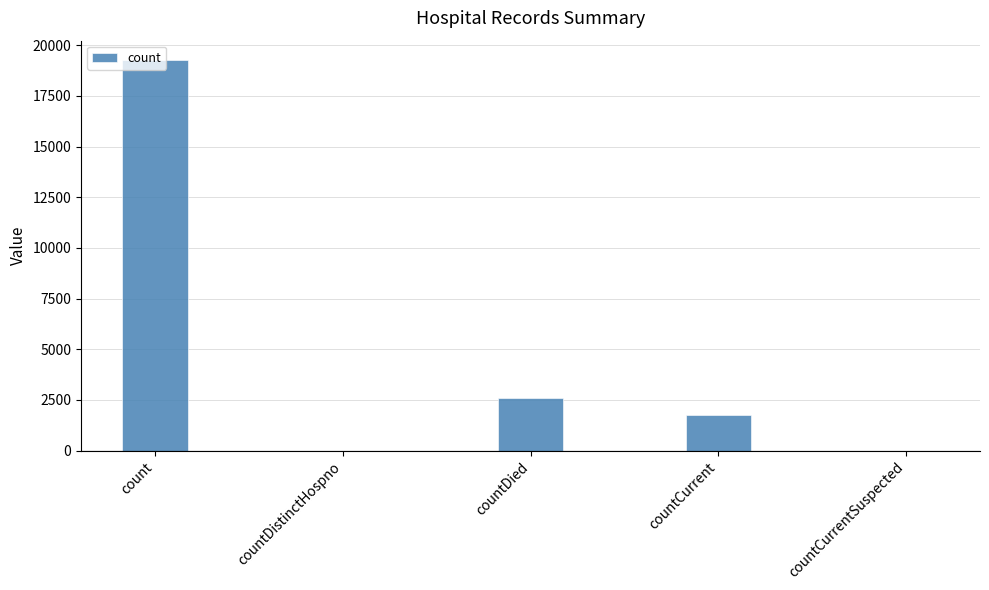

How many categories are shown in the chart?

5